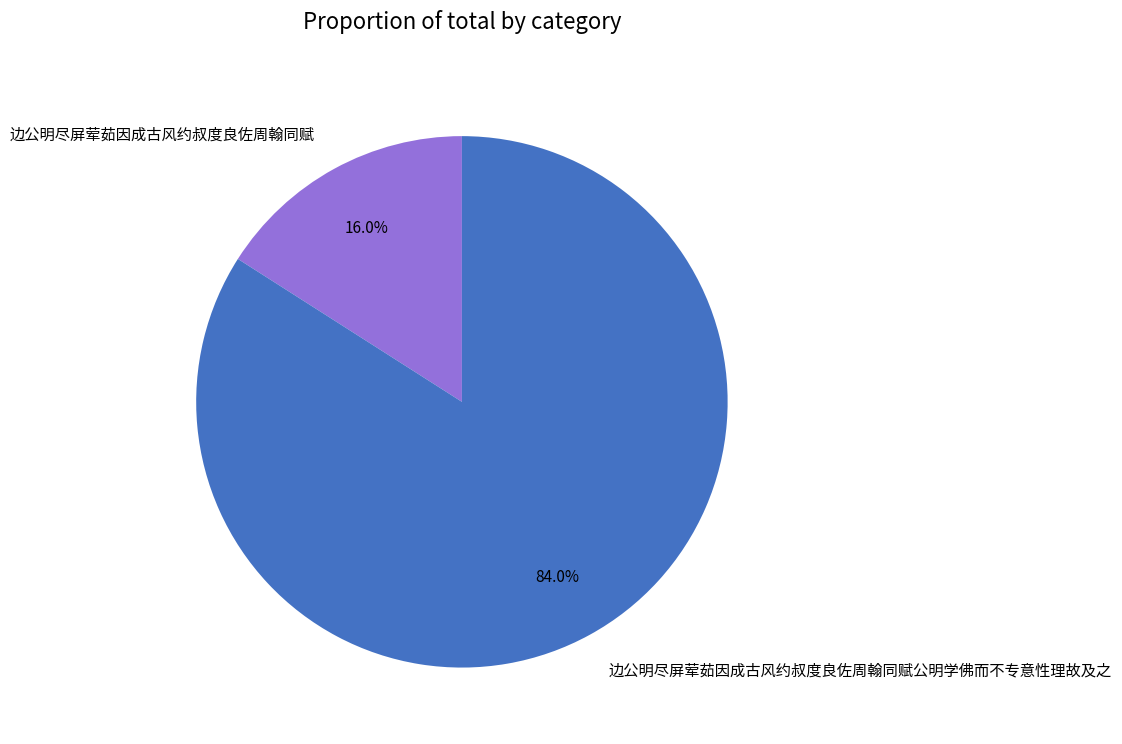

To the nearest percent, what is the combined percentage of 边公明尽屏荤茹因成古风约叔度良佐周翰同赋 and 边公明尽屏荤茹因成古风约叔度良佐周翰同赋公明学佛而不专意性理故及之?

100%